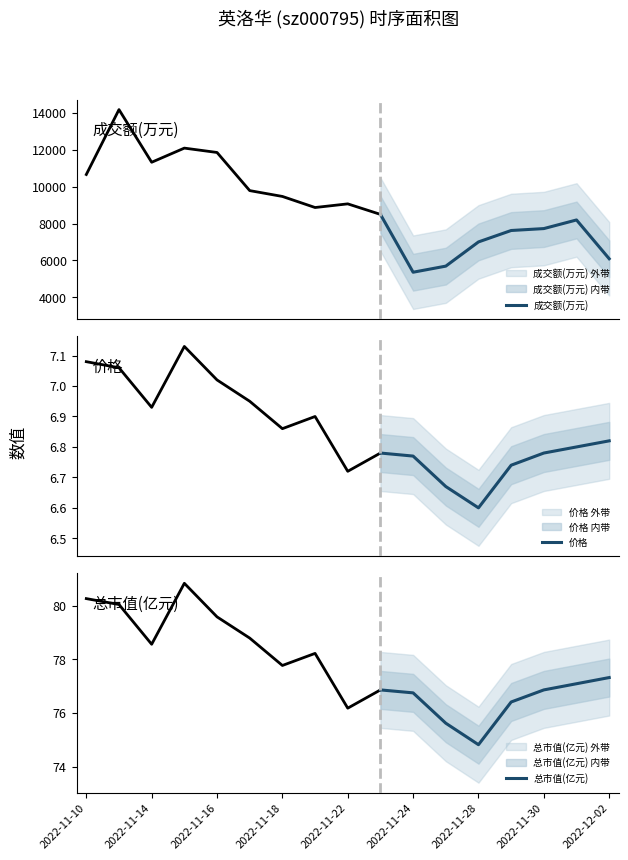

Which category has the highest value in the 总市值(亿元) series?

2022-12-02